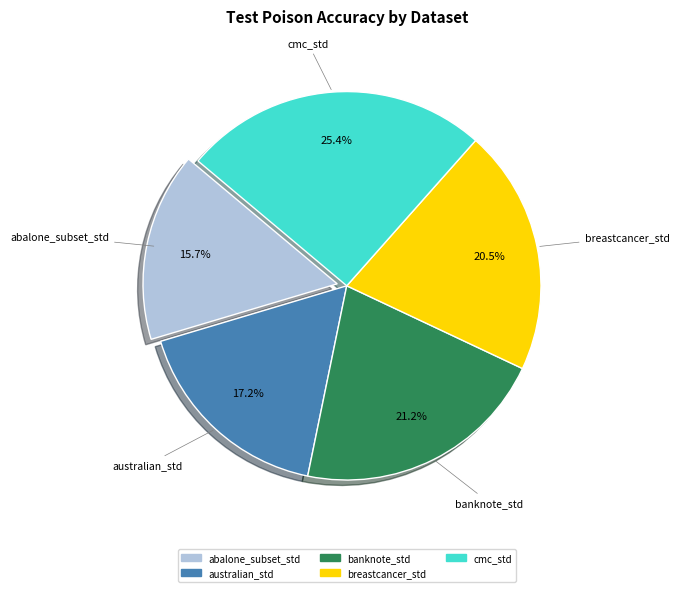

Does breastcancer_std represent more than half of the total?

No